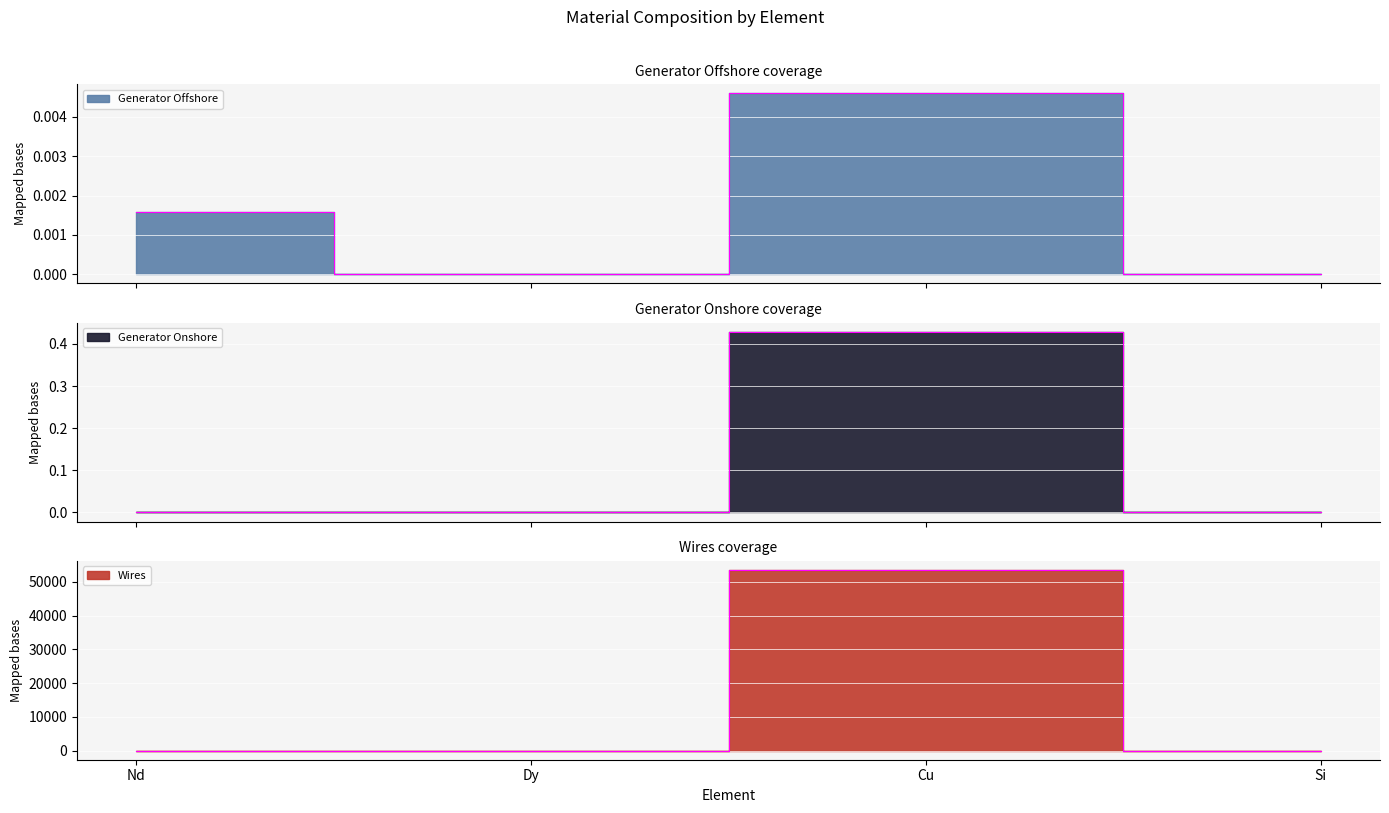

True or false: Wires and Generator Onshore cross at least once.

False